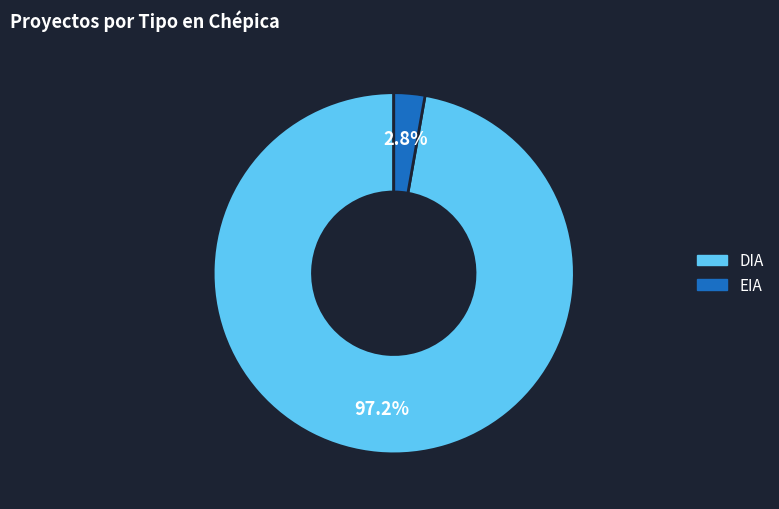

Is it true that DIA is 97% of the pie?

True